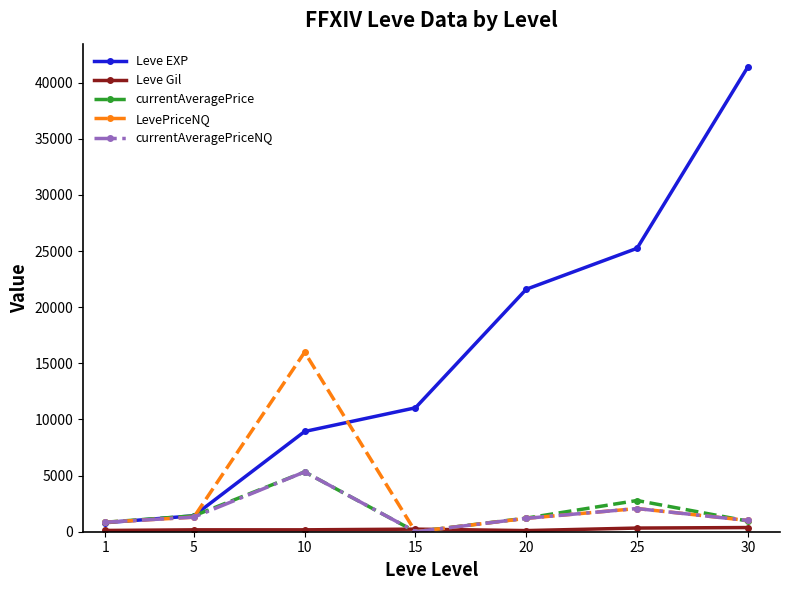

At which category is the sum across all series the highest?

30